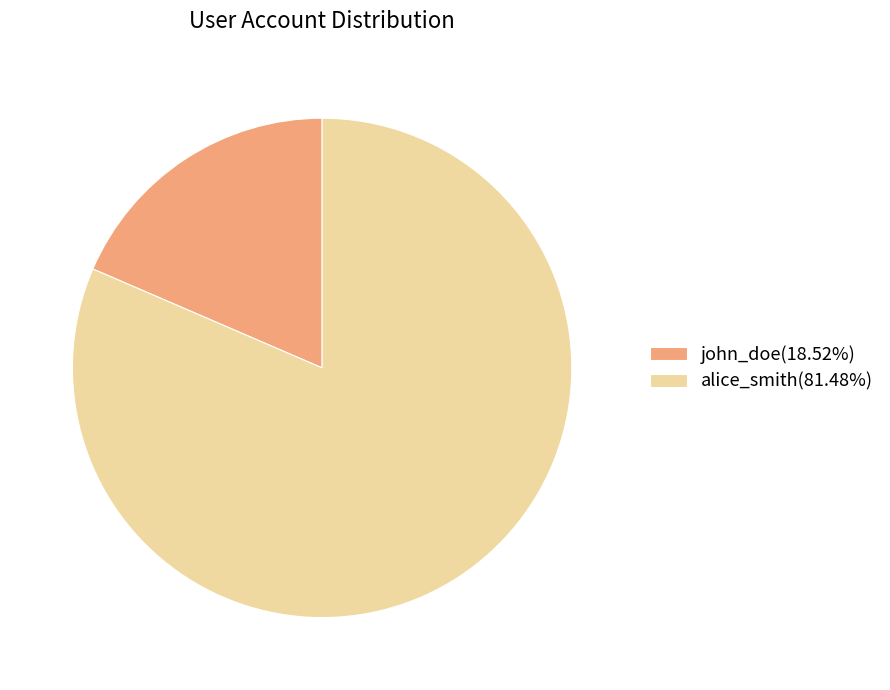

Which slice represents more than half of the pie?

alice_smith